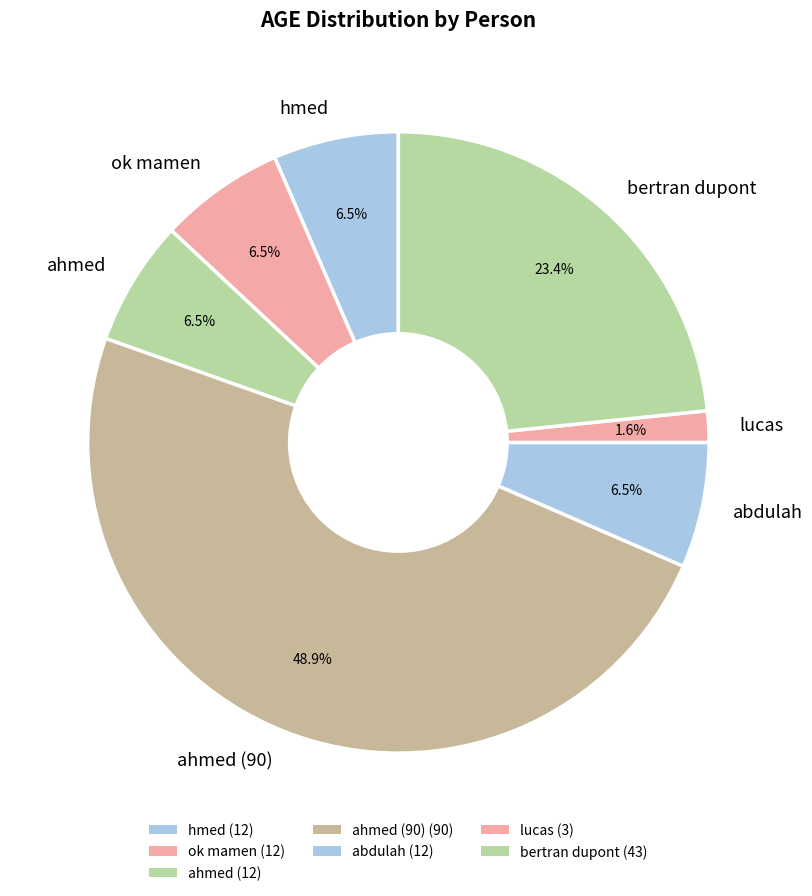

Which category has the biggest portion of the pie?

ahmed (90)